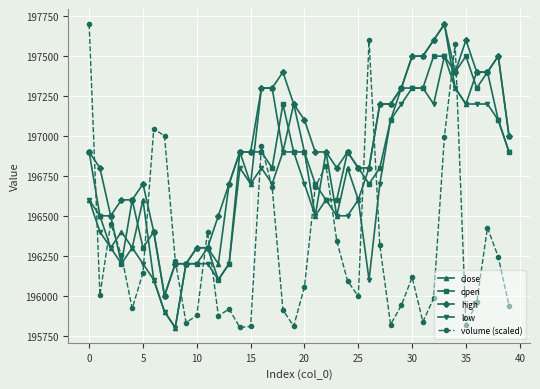

Which series has the largest total across all categories?

high